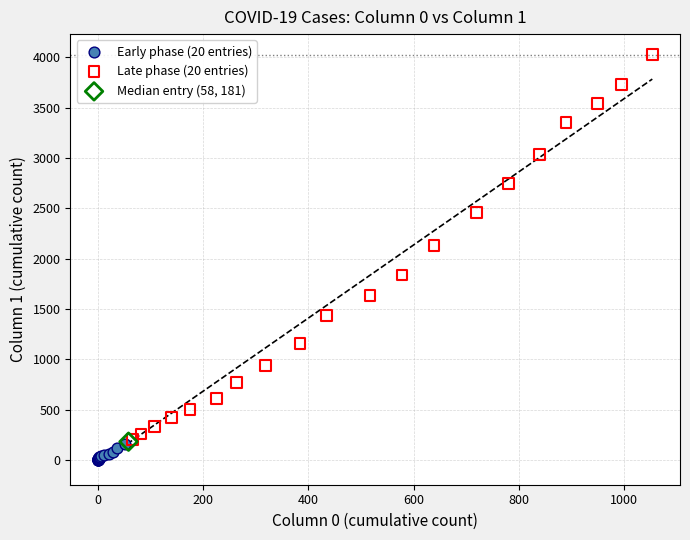

What are all the series names shown in the legend?

Early phase (20 entries), Late phase (20 entries), Median entry (58, 181)